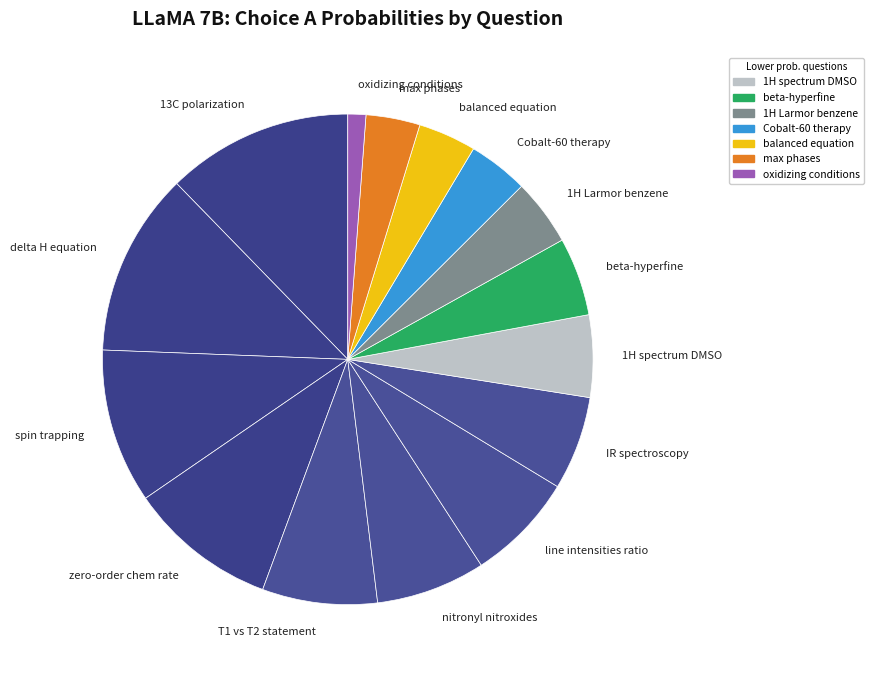

Which slice is the smallest?

oxidizing conditions